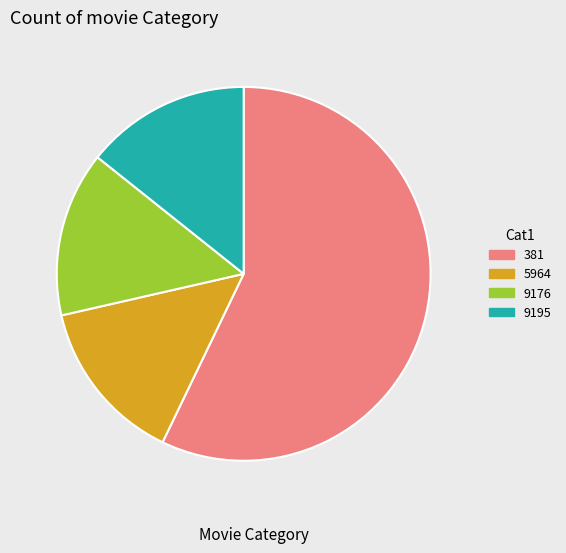

Combined, do 5964 and 381 account for over 50%?

Yes